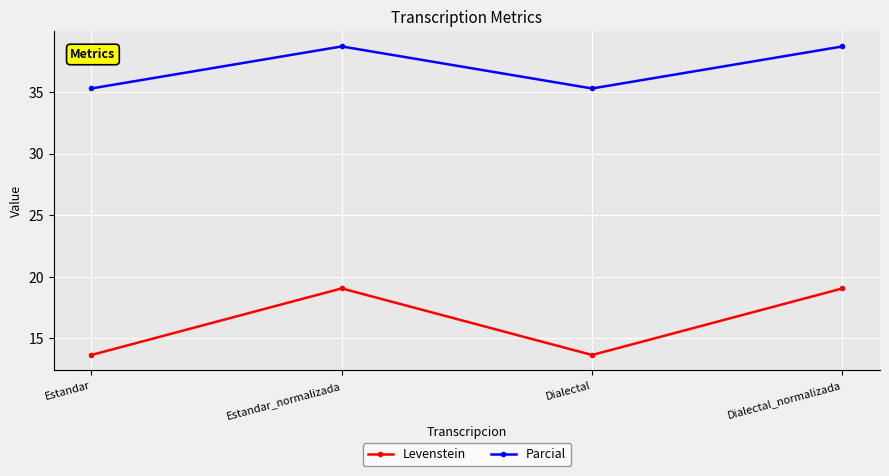

True or false: Parcial and Levenstein cross at least once.

False